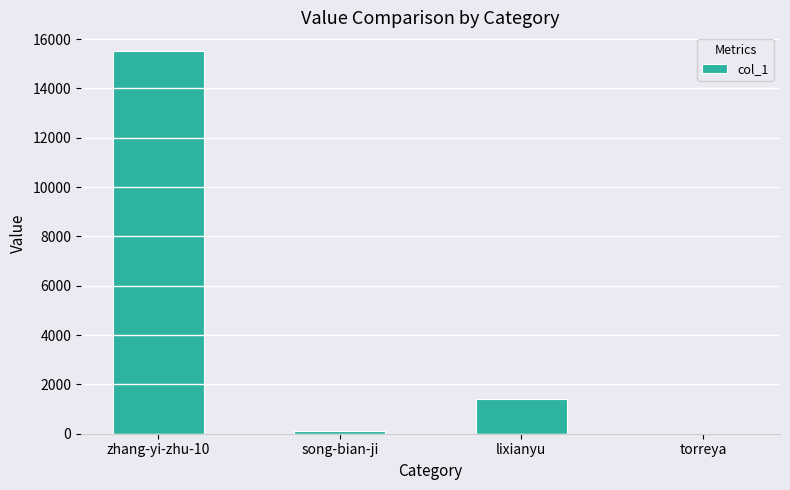

What is the sum of the values at torreya and zhang-yi-zhu-10?

15506